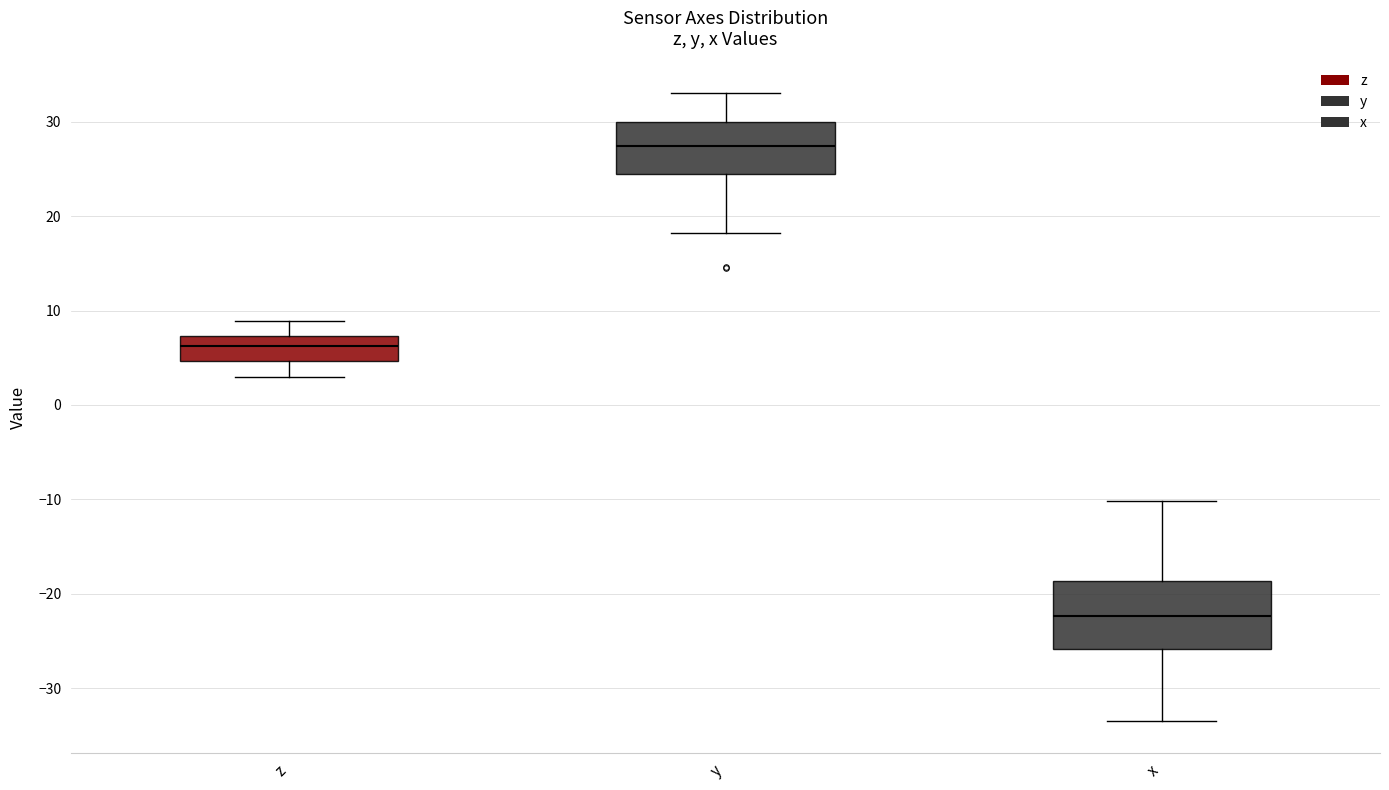

Which box has the highest median line?

y